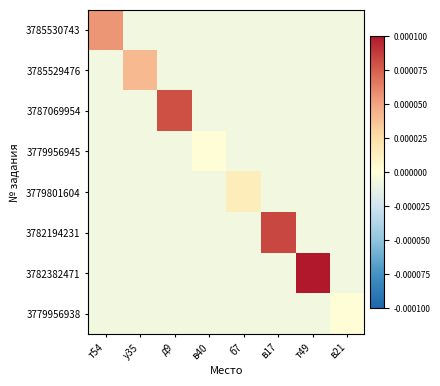

Which category has the lowest value across all series?

у35